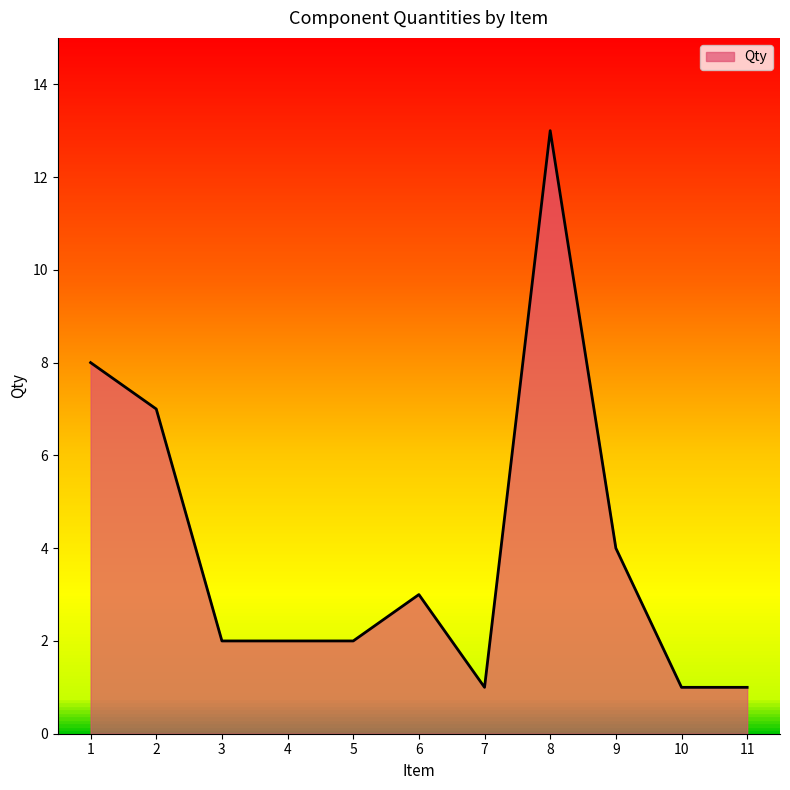

What is the difference between the maximum and minimum values?

12